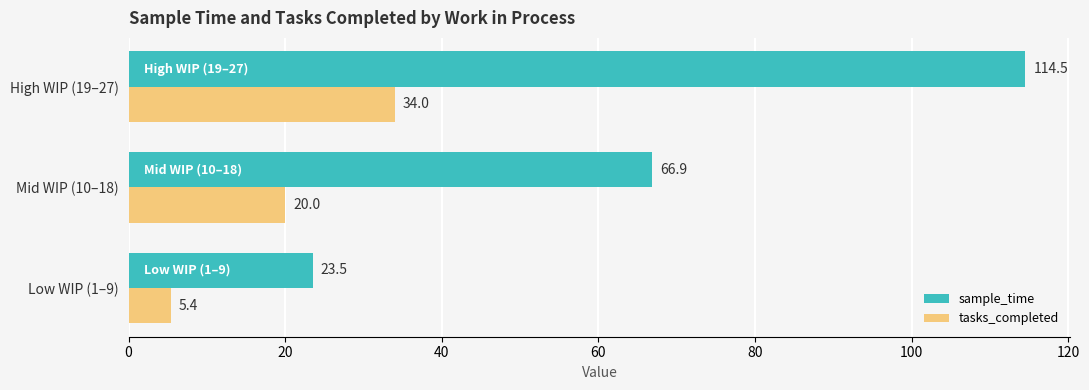

What is the sum of the sample_time values at High WIP (19–27) and Mid WIP (10–18)?

181.4